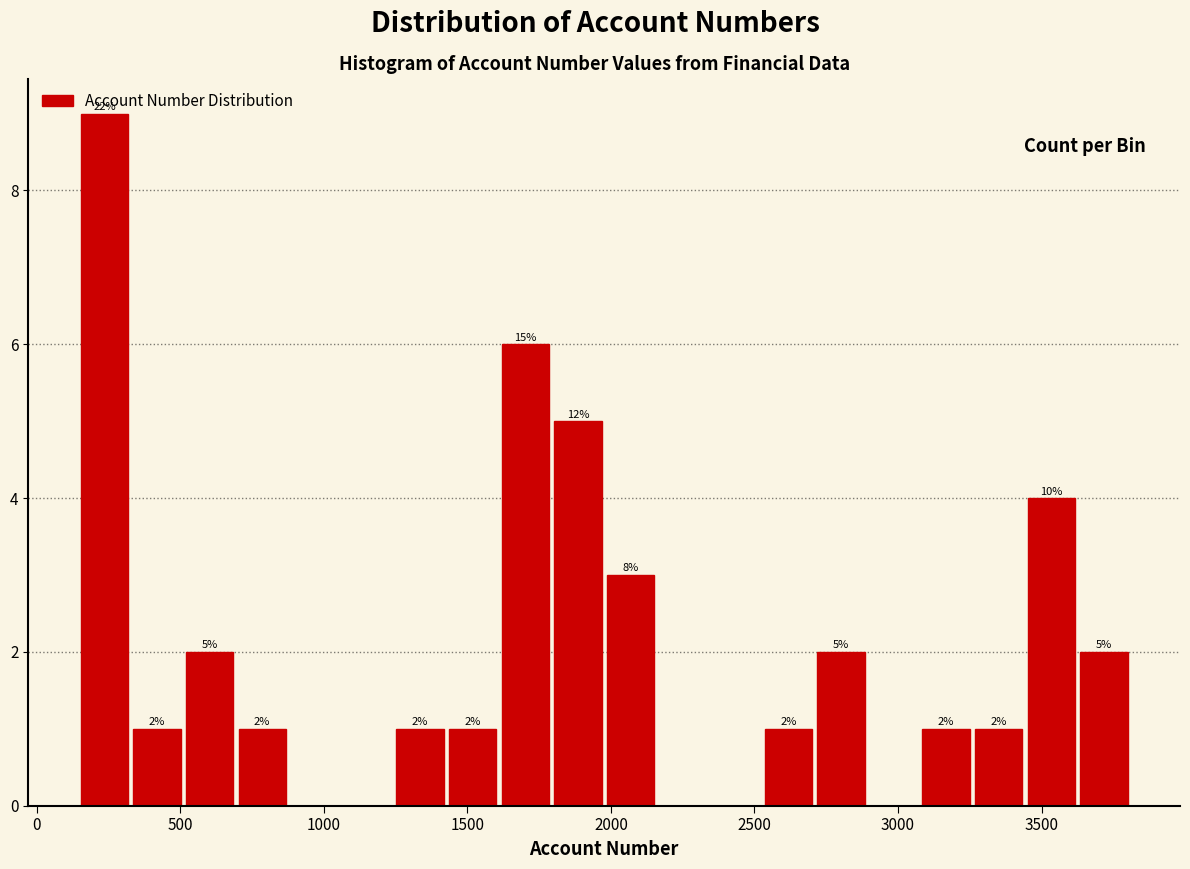

Around what value on the x-axis is the tallest bar? Give the approximate position of its centre, as read against the axis.

250